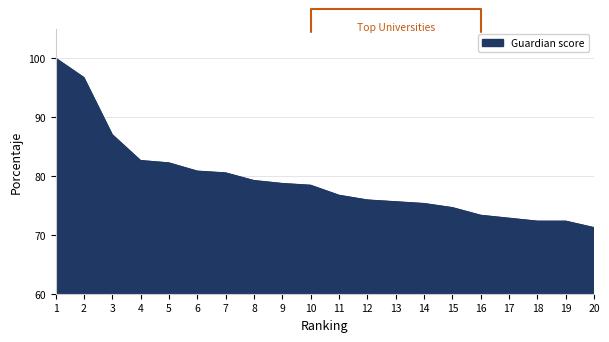

What is the difference between the maximum and minimum values?

28.8